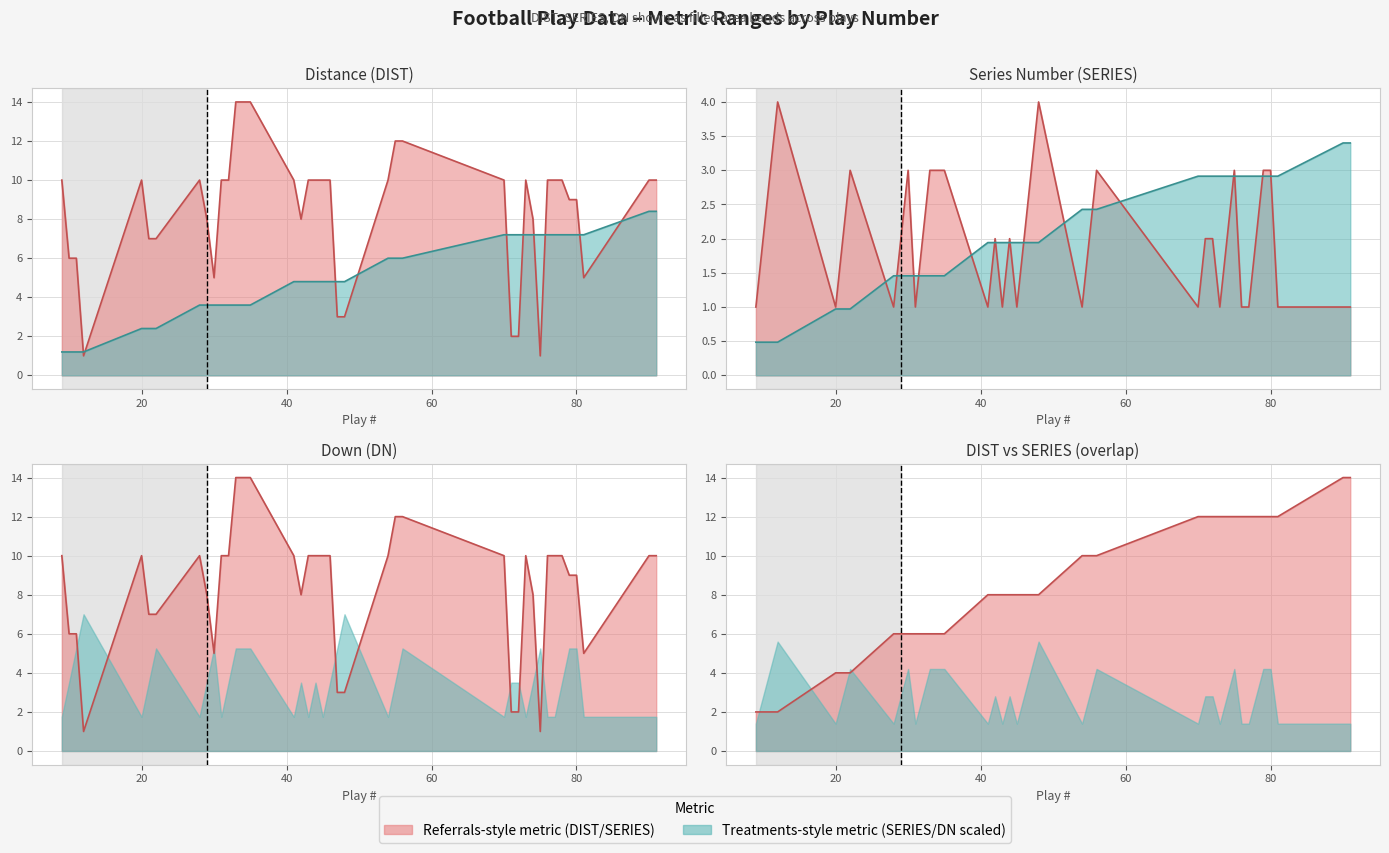

What is the value of the SERIES point at the 40th from the left?

8.4